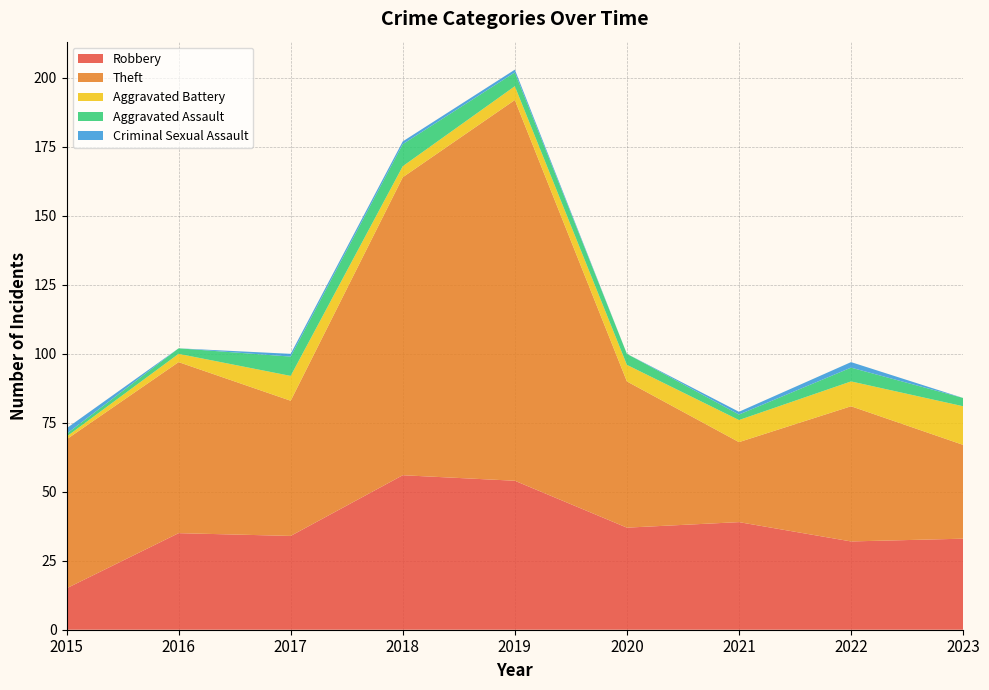

Reading right to left, extract all data points from this chart.

Robbery: 33	32	39	37	54	56	34	35	15
Theft: 34	49	29	53	138	108	49	62	54
Aggravated Battery: 14	9	8	6	5	4	9	3	1
Aggravated Assault: 3	5	2	4	5	8	7	2	1
Criminal Sexual Assault: 0	2	1	0	1	1	1	0	2